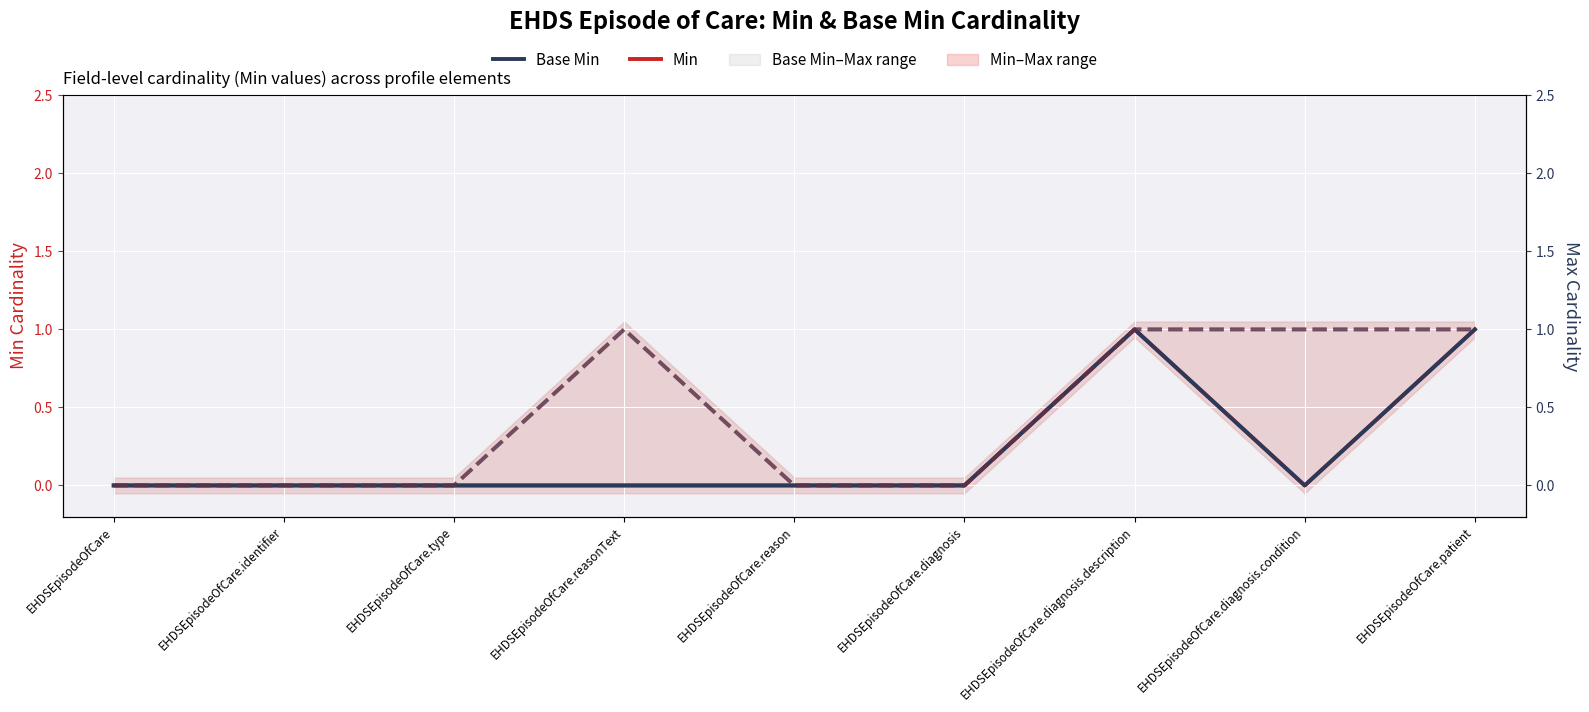

True or false: Max and Base Min intersect in this chart.

False